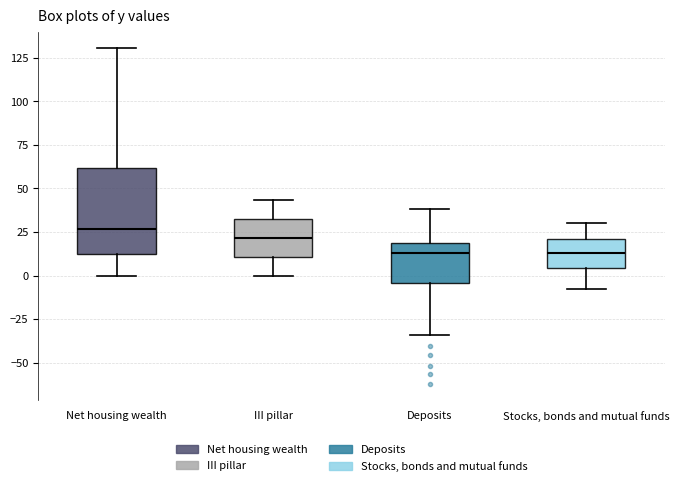

Reading left to right, read every box against the y-axis: the position of its median line, the range the box covers, and the ends of its whiskers. The values are not printed on the chart, so give them approximately, as read against the axis.

Net housing wealth: median 25, box 10 to 60, whiskers 0 to 130
III pillar: median 20, box 10 to 30, whiskers 0 to 45
Deposits: median 15, box -5 to 20, whiskers -35 to 40
Stocks, bonds and mutual funds: median 15, box 5 to 20, whiskers -10 to 30